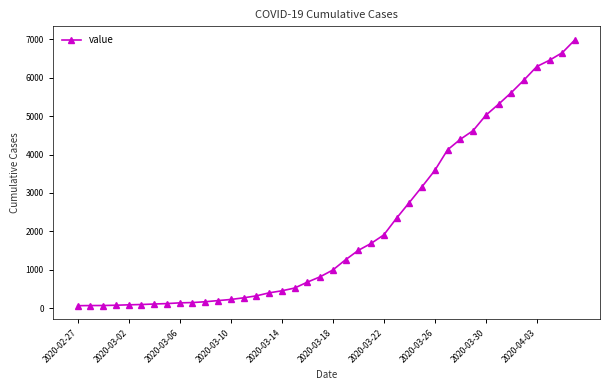

What is the sum of all values?

85677